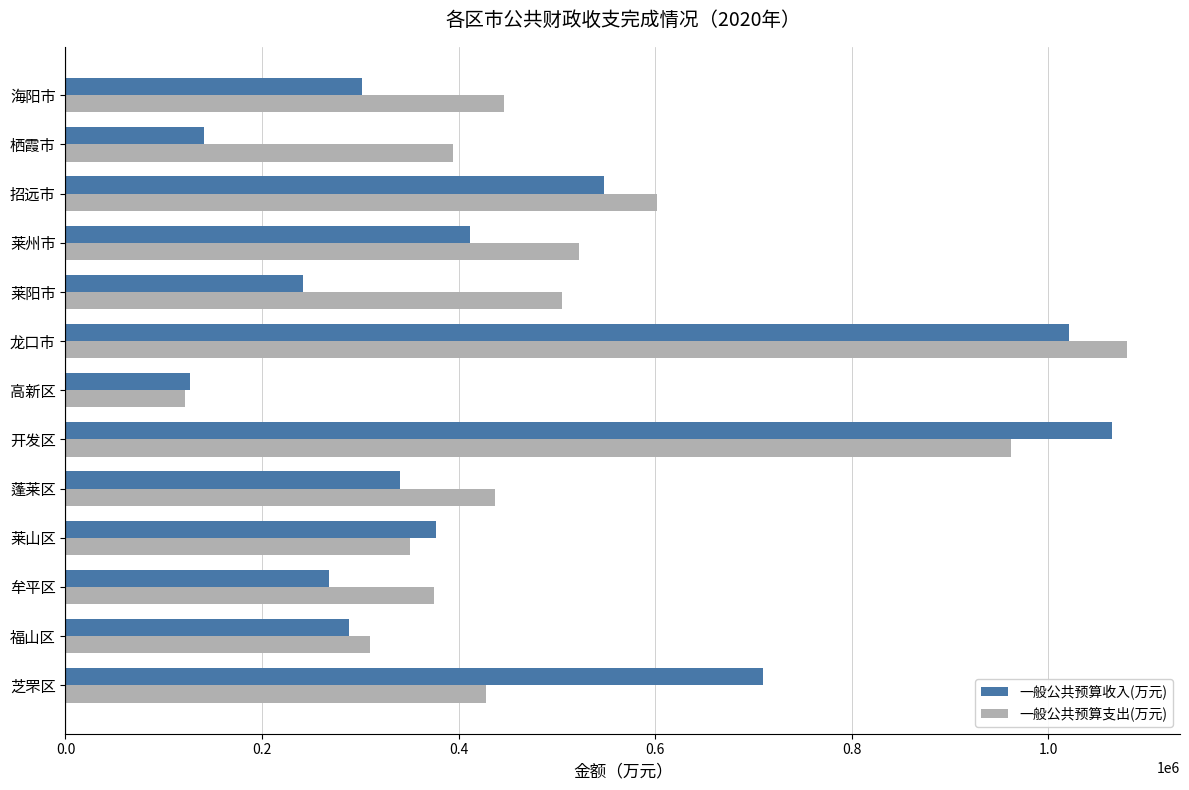

Count the number of categories in the chart.

13